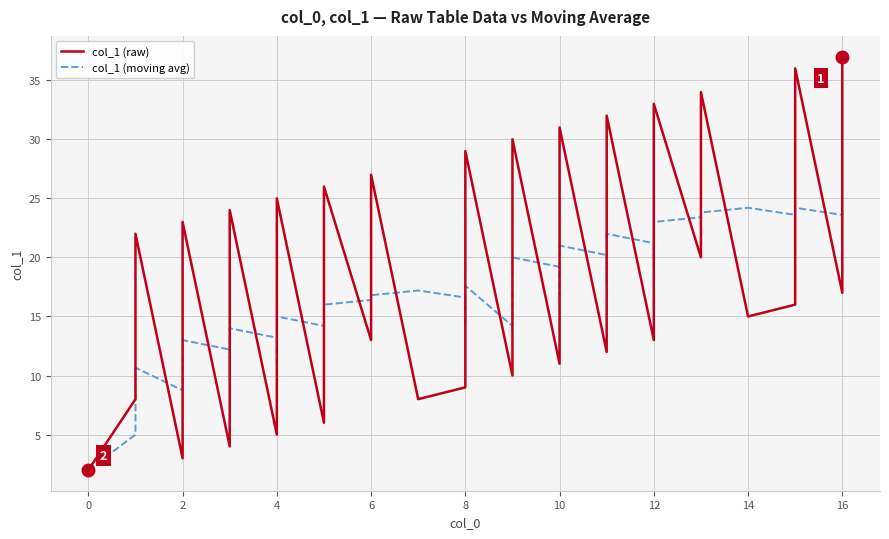

How many lines are shown in the chart?

2